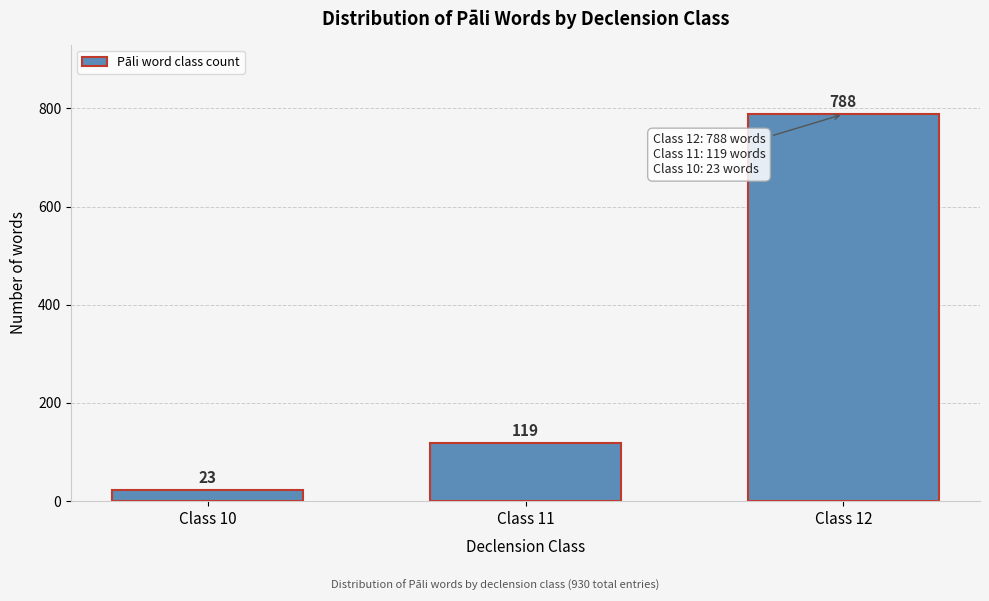

Reading left to right, transcribe all the data shown in this chart.

Class 10=23	Class 11=119	Class 12=788